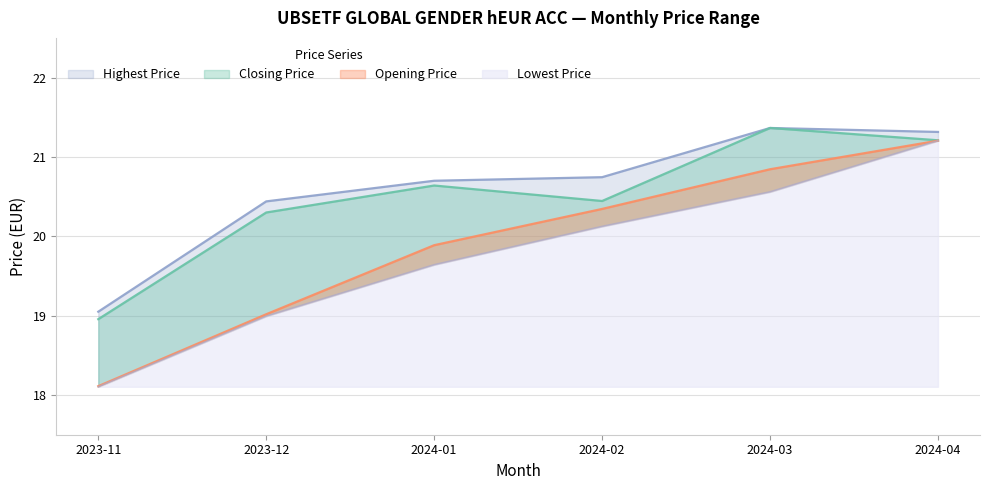

Which series changed the most between 2023-11 and 2024-01?

Opening Price